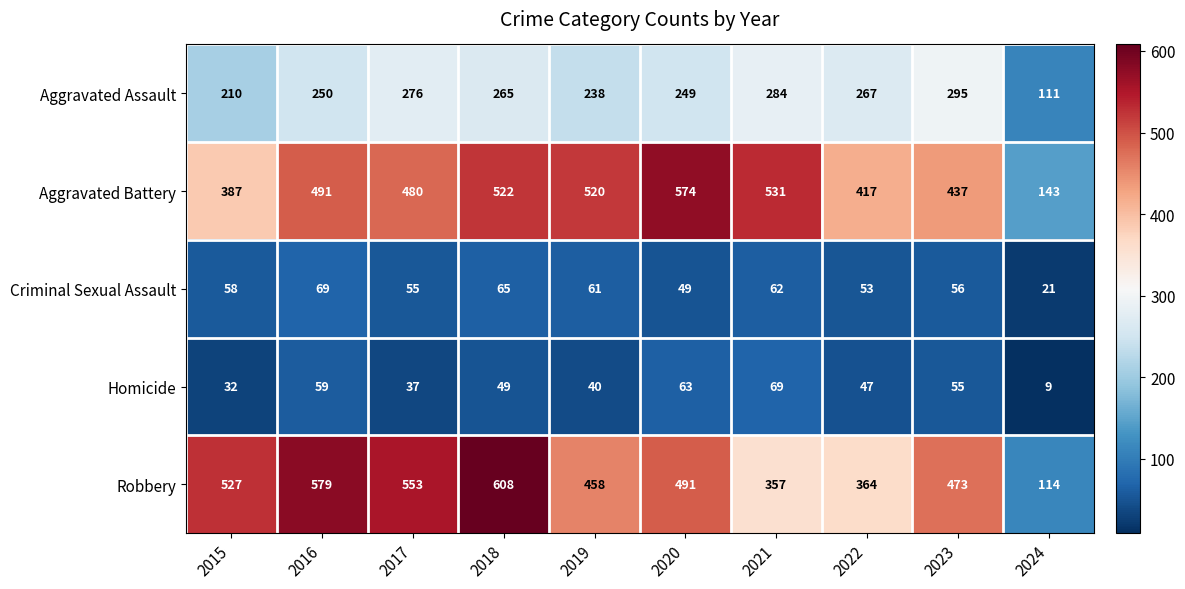

At which category is the sum across all series the highest?

2018